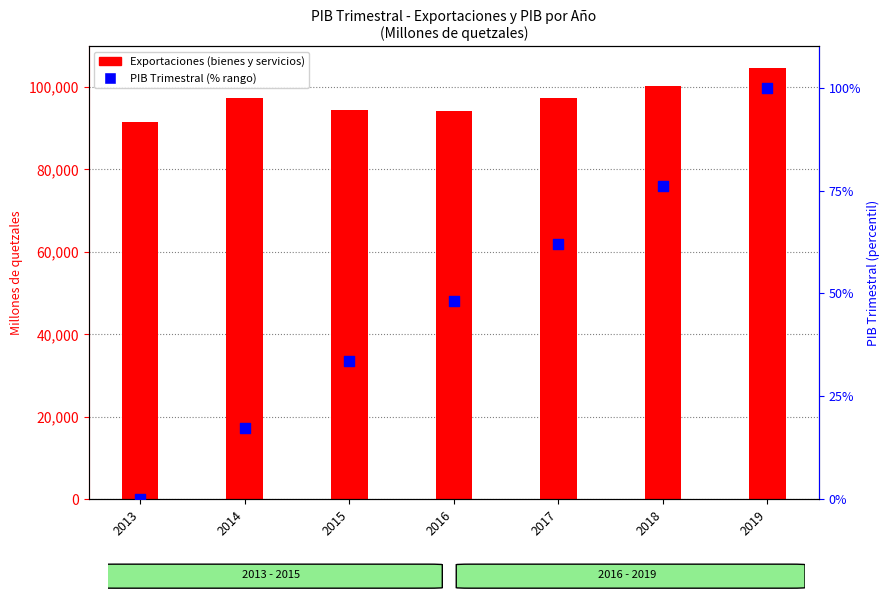

At how many categories does at least one series exceed 6636?

7